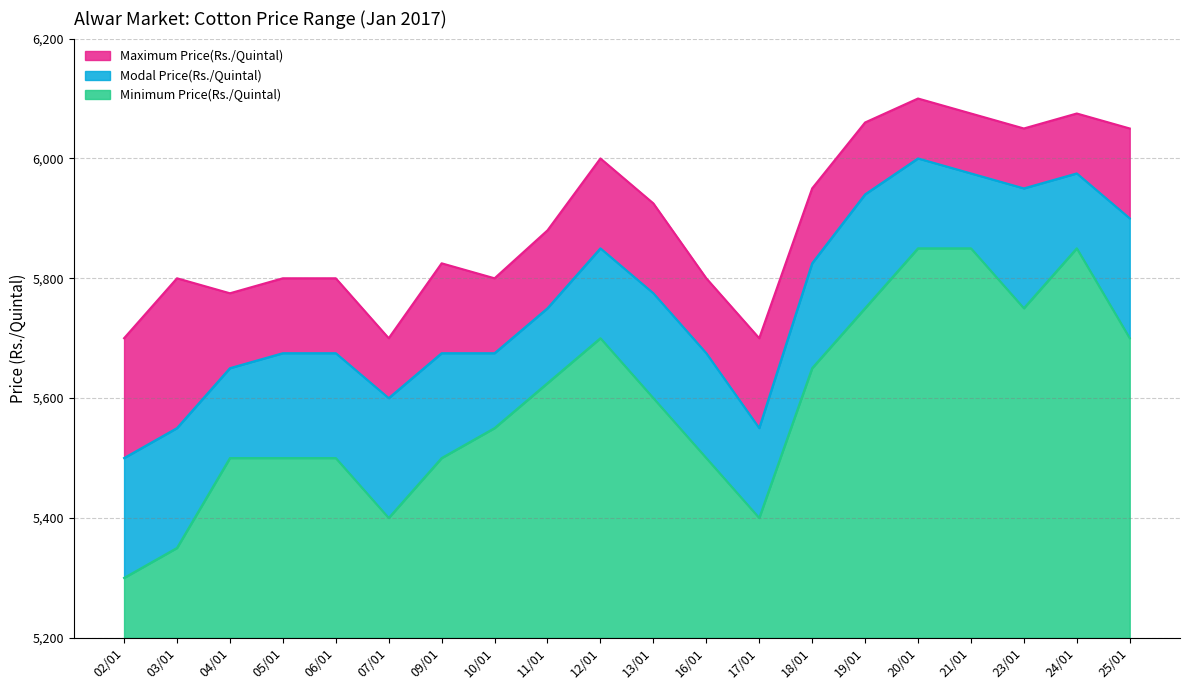

Reading left to right, list all the values displayed in this chart.

Maximum Price(Rs./Quintal): 02/01=5700	03/01=5800	04/01=5775	05/01=5800	06/01=5800	07/01=5700	09/01=5825	10/01=5800	11/01=5880	12/01=6000	13/01=5925	16/01=5800	17/01=5700	18/01=5950	19/01=6060	20/01=6100	21/01=6075	23/01=6050	24/01=6075	25/01=6050
Modal Price(Rs./Quintal): 02/01=5500	03/01=5550	04/01=5650	05/01=5675	06/01=5675	07/01=5600	09/01=5675	10/01=5675	11/01=5750	12/01=5850	13/01=5775	16/01=5675	17/01=5550	18/01=5825	19/01=5940	20/01=6000	21/01=5975	23/01=5950	24/01=5975	25/01=5900
Minimum Price(Rs./Quintal): 02/01=5300	03/01=5350	04/01=5500	05/01=5500	06/01=5500	07/01=5400	09/01=5500	10/01=5550	11/01=5625	12/01=5700	13/01=5600	16/01=5500	17/01=5400	18/01=5650	19/01=5750	20/01=5850	21/01=5850	23/01=5750	24/01=5850	25/01=5700